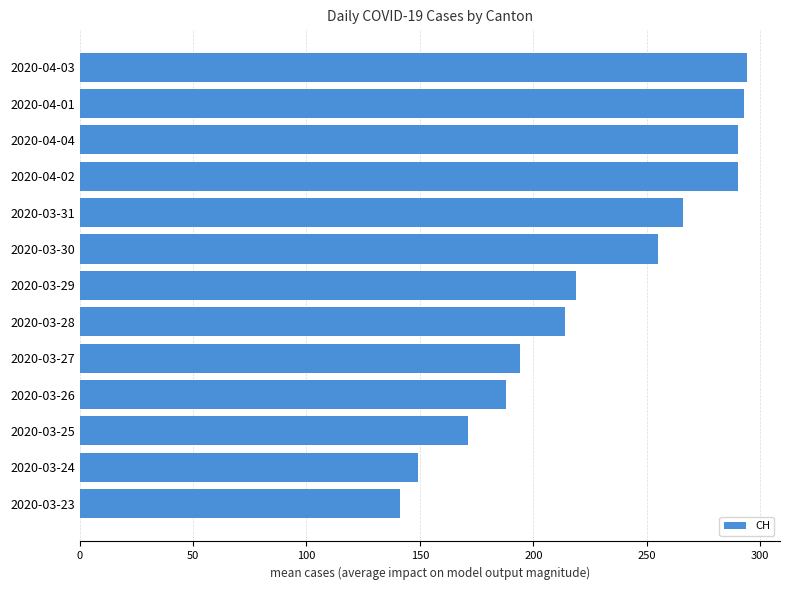

Count the number of categories in the chart.

13